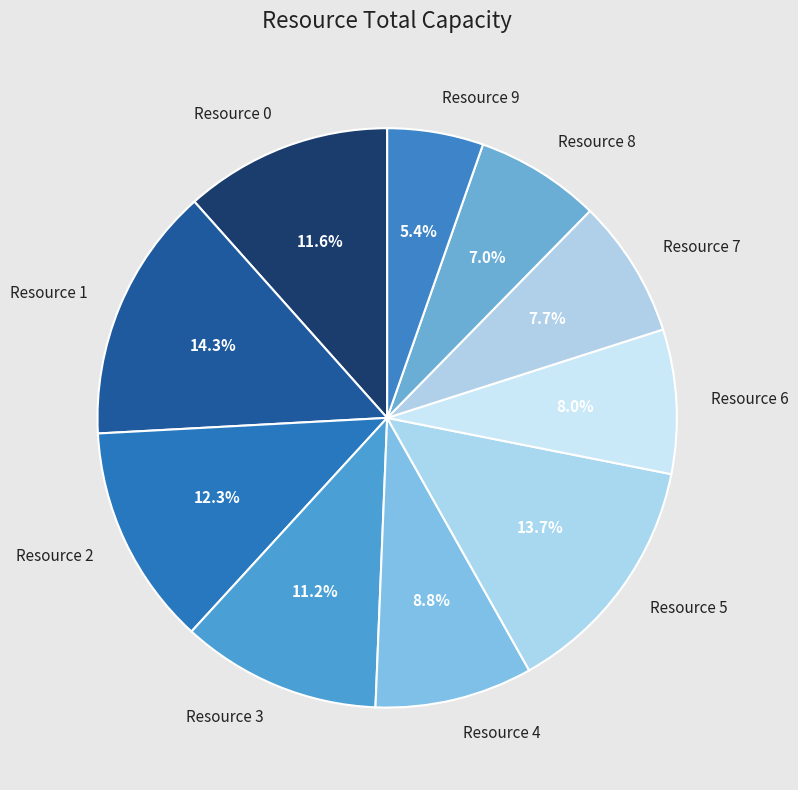

Do Resource 4 and Resource 9 together represent more than half of the pie?

No